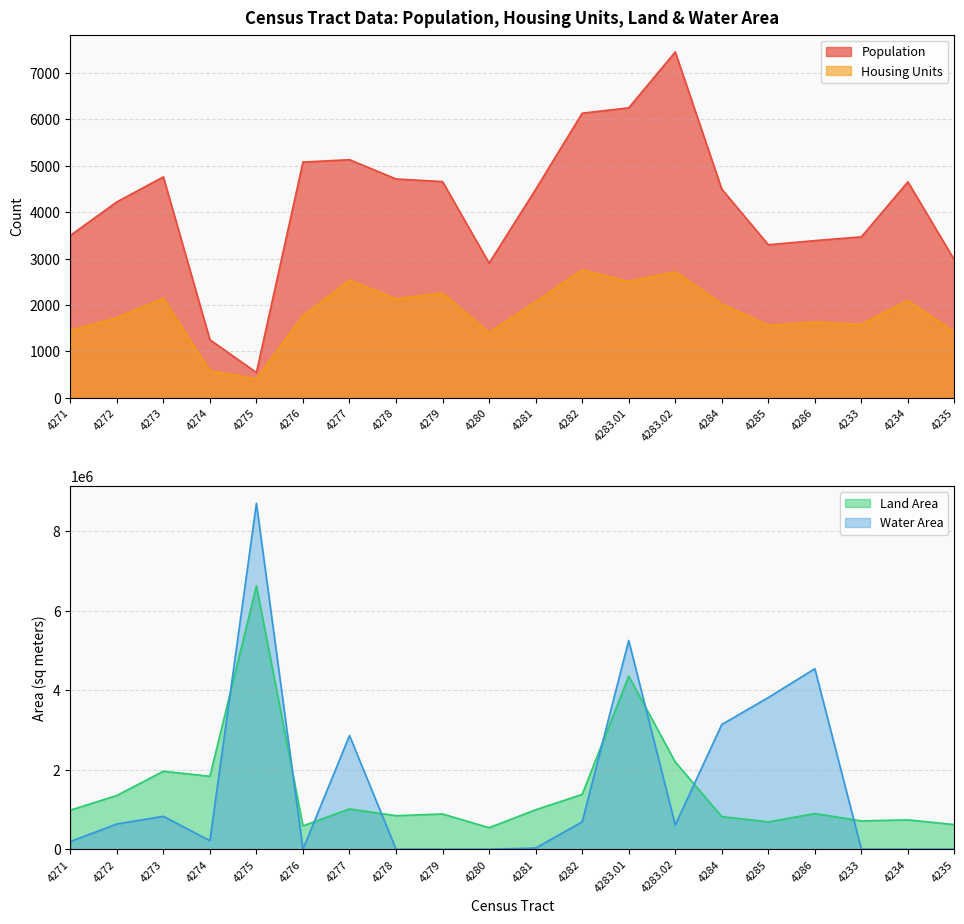

Between which two adjacent categories do Water Area and Land Area first intersect?

4274 and 4275